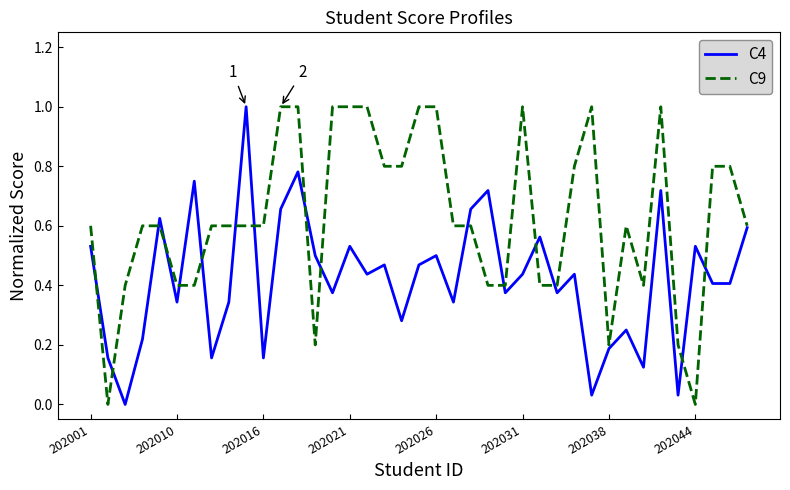

List the series in order of their overall mean, lowest first.

C4, C9